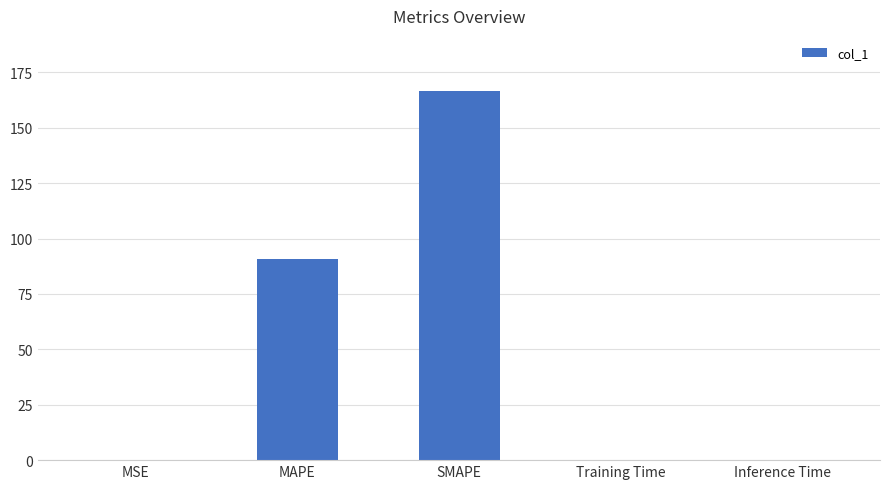

What is the change in value from MSE to MAPE?

+90.8